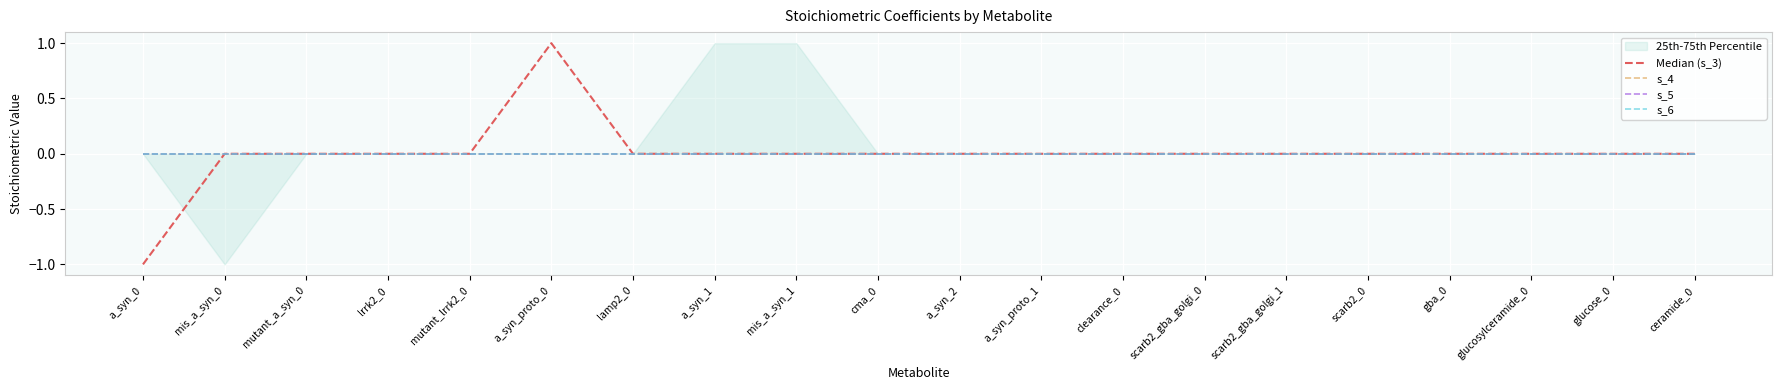

At how many categories does at least one series exceed 0?

1